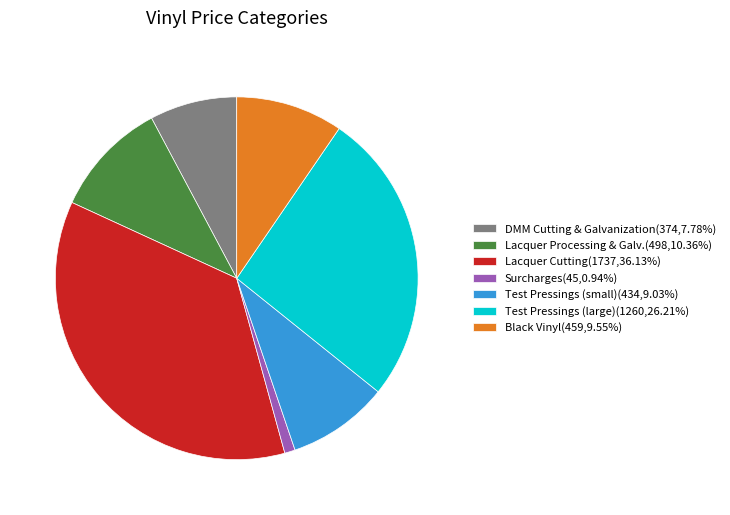

Combined, do Surcharges(45,0.94%) and DMM Cutting & Galvanization(374,7.78%) account for over 50%?

No